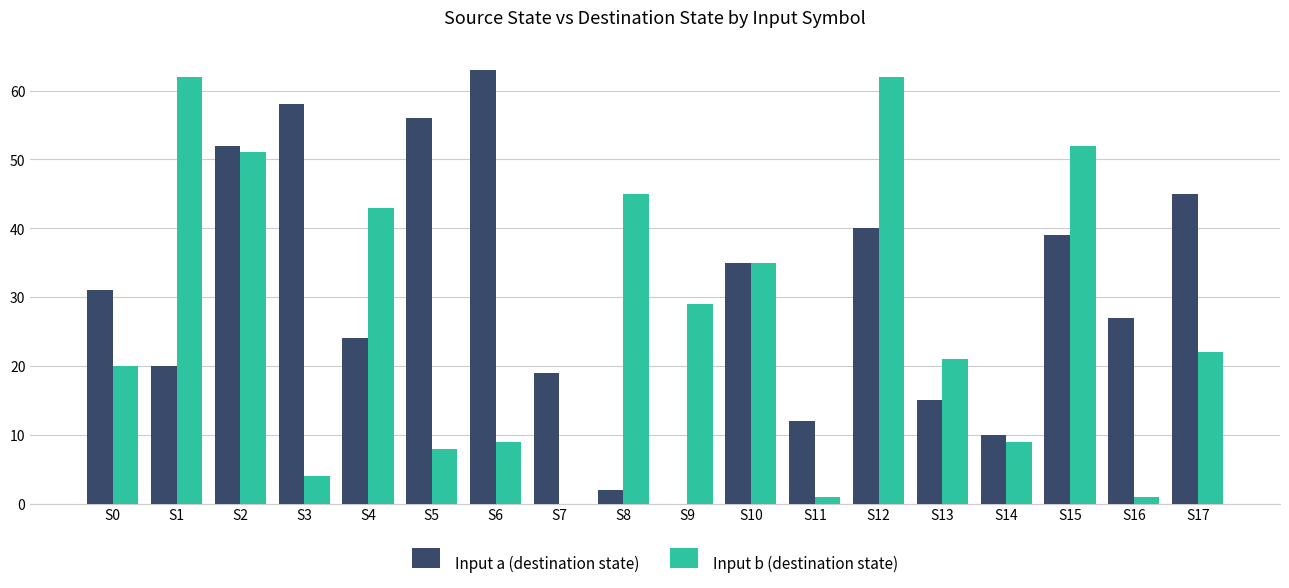

What is the total value across all series at S6?

72